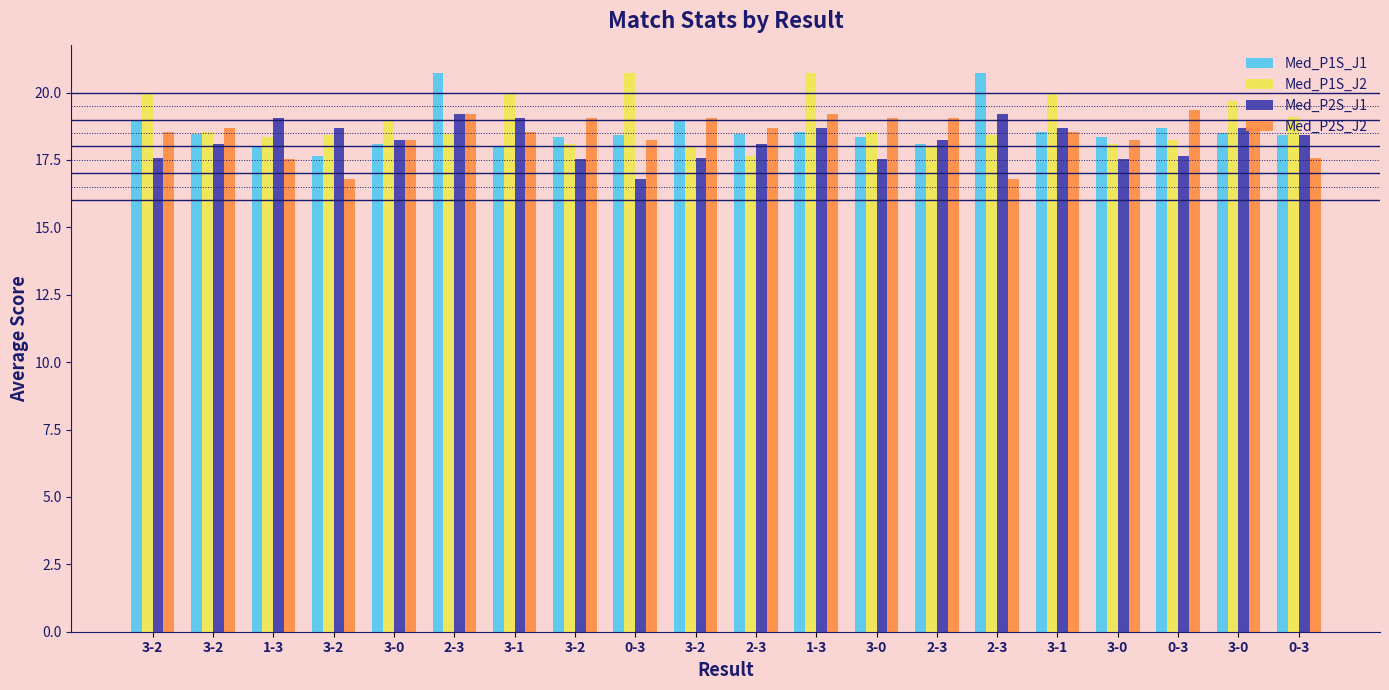

Reading left to right, extract all data points from this chart.

Med_P1S_J1: 18.9	18.4	18.0	17.6	18.1	20.7	18.0	18.4	18.4	18.9	18.4	18.5	18.4	18.1	20.7	18.5	18.4	18.7	18.5	18.4
Med_P1S_J2: 19.9	18.5	18.4	18.4	18.9	18.4	19.9	18.1	20.7	18.0	17.6	20.7	18.5	18.0	18.4	19.9	18.1	18.2	19.7	19.1
Med_P2S_J1: 17.6	18.1	19.1	18.7	18.2	19.2	19.1	17.5	16.8	17.6	18.1	18.7	17.5	18.2	19.2	18.7	17.5	17.6	18.7	18.4
Med_P2S_J2: 18.6	18.7	17.5	16.8	18.2	19.2	18.6	19.1	18.2	19.1	18.7	19.2	19.1	19.1	16.8	18.6	18.2	19.4	18.7	17.6